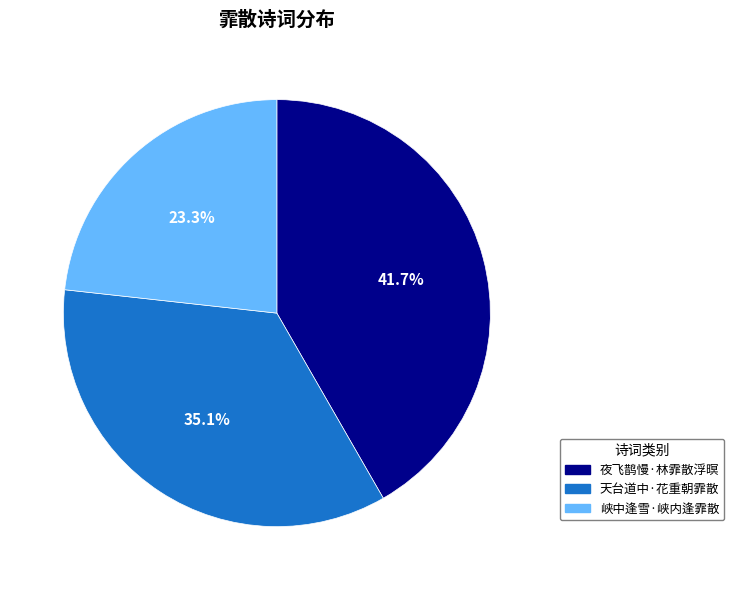

Rank the categories by value from highest to lowest.

夜飞鹊慢·林霏散浮暝, 天台道中·花重朝霏散, 峡中逢雪·峡内逢霏散